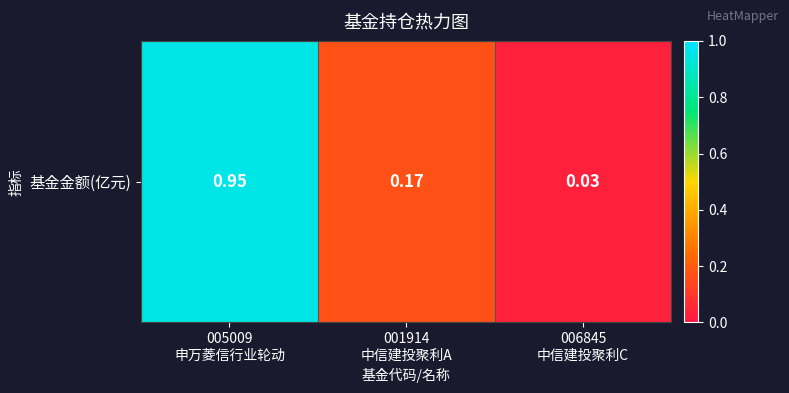

Which category has the lowest value across all series?

006845
中信建投聚利C